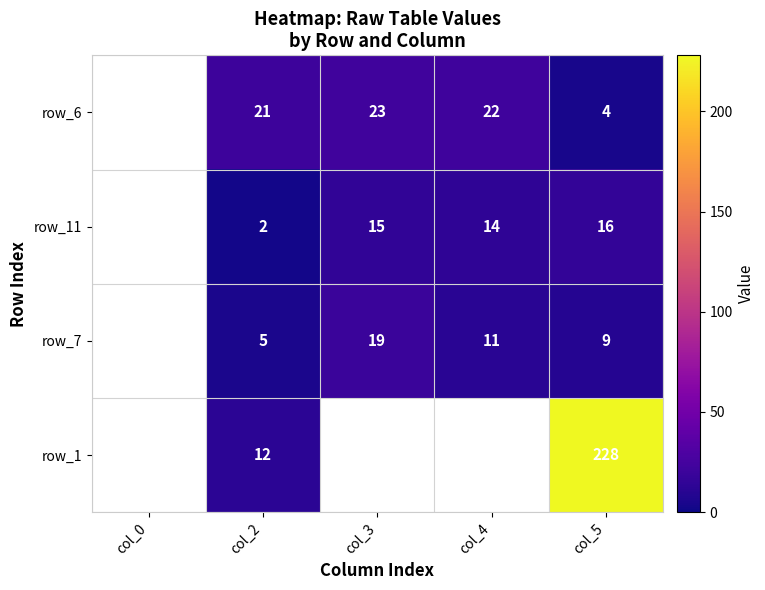

Is it true that row_11 equals 2 at col_2?

True